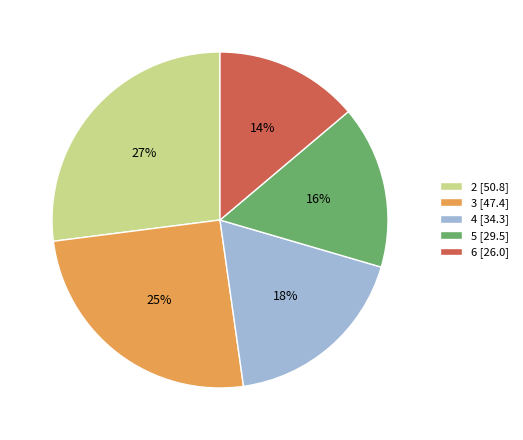

To the nearest percent, what is the combined percentage of 5 and 6?

30%